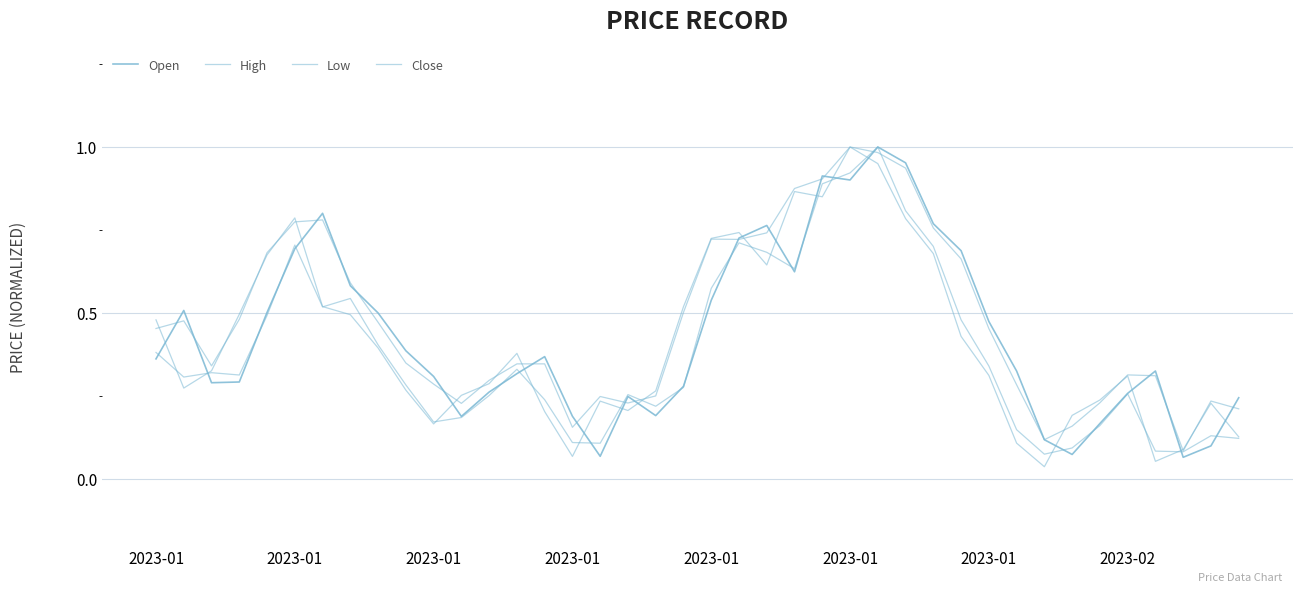

How many interior local valleys does the High series have?

7